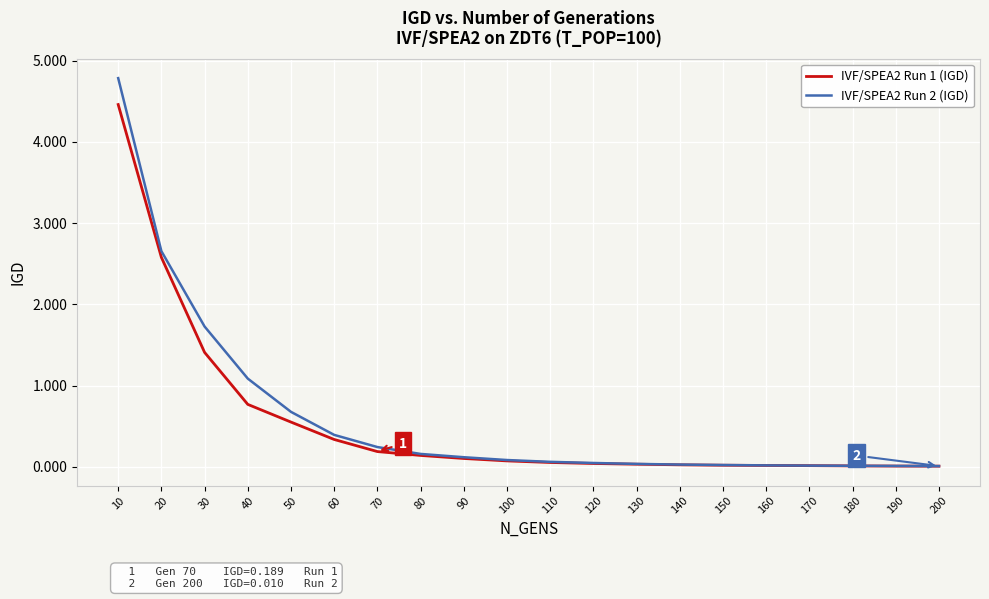

Where is IVF/SPEA2 Run 2 (IGD) nearest to the value 2?

30